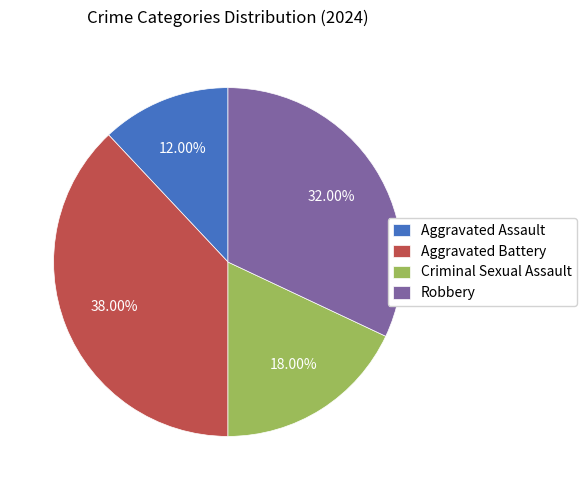

True or false: Aggravated Battery accounts for 52% of the total.

False